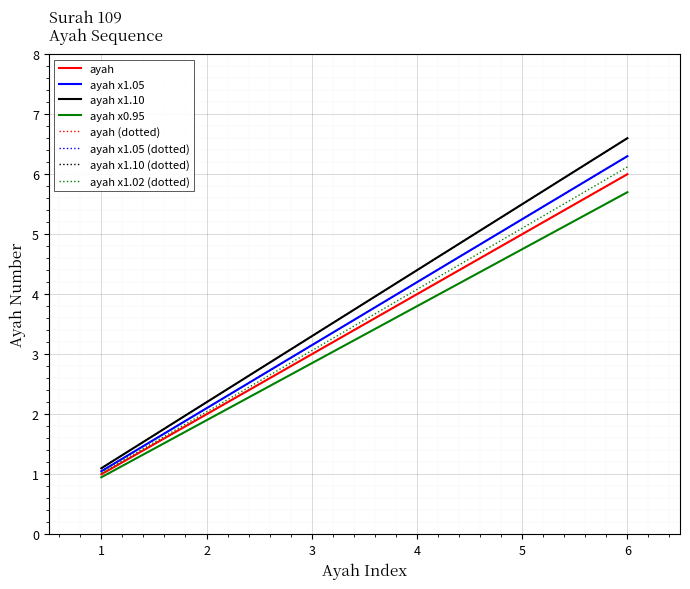

Does the chart display data point markers on the line(s)?

No